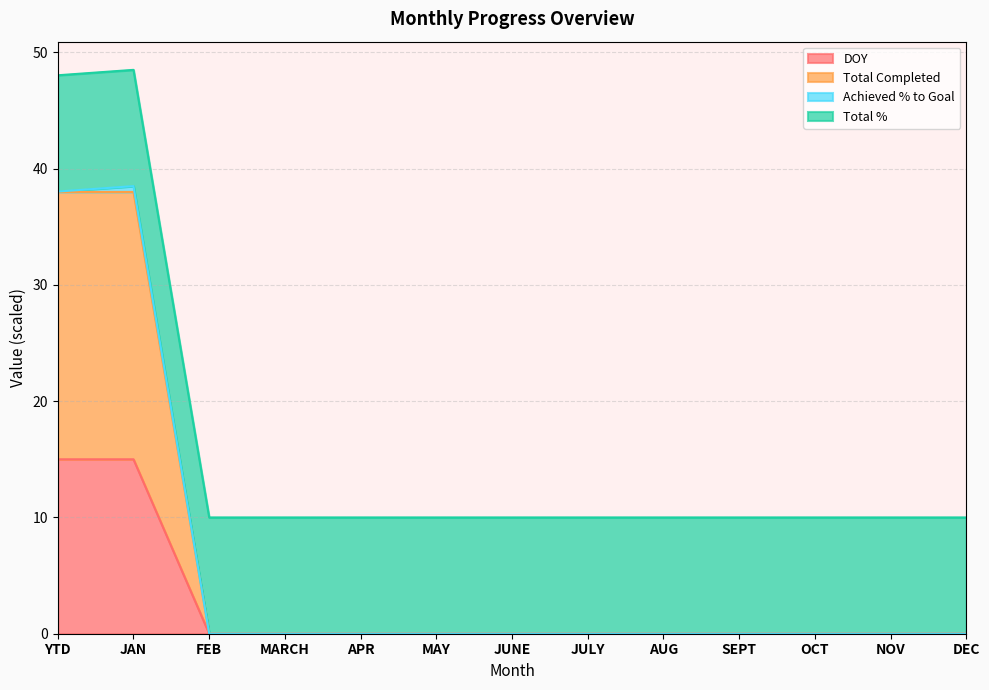

True or false: Total Completed has a value of 64 at JAN.

False